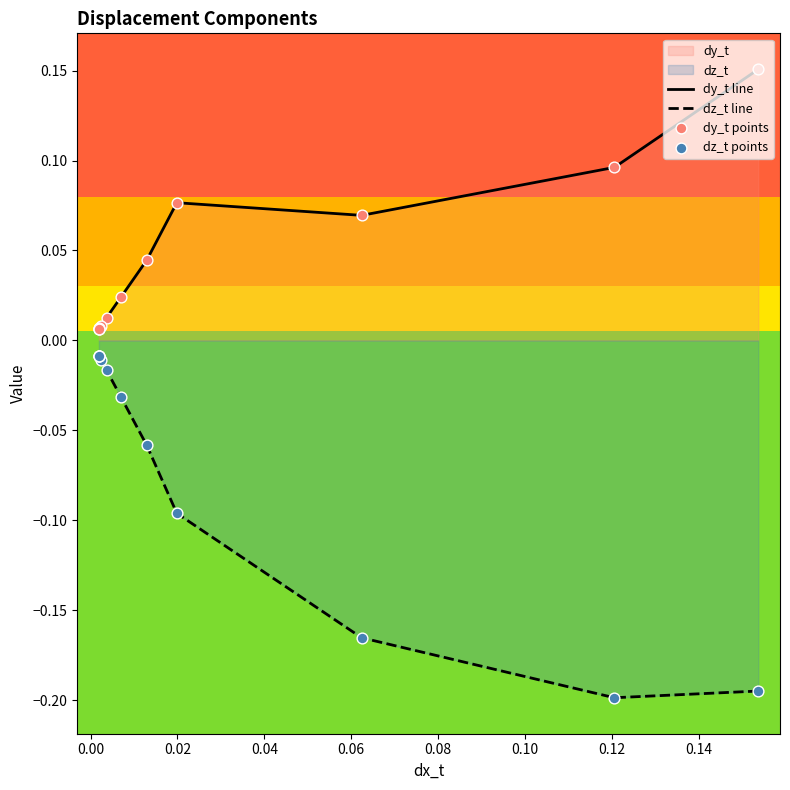

Is the value of dz_t line at 0.00 greater than the value of dy_t line at 0.06?

No